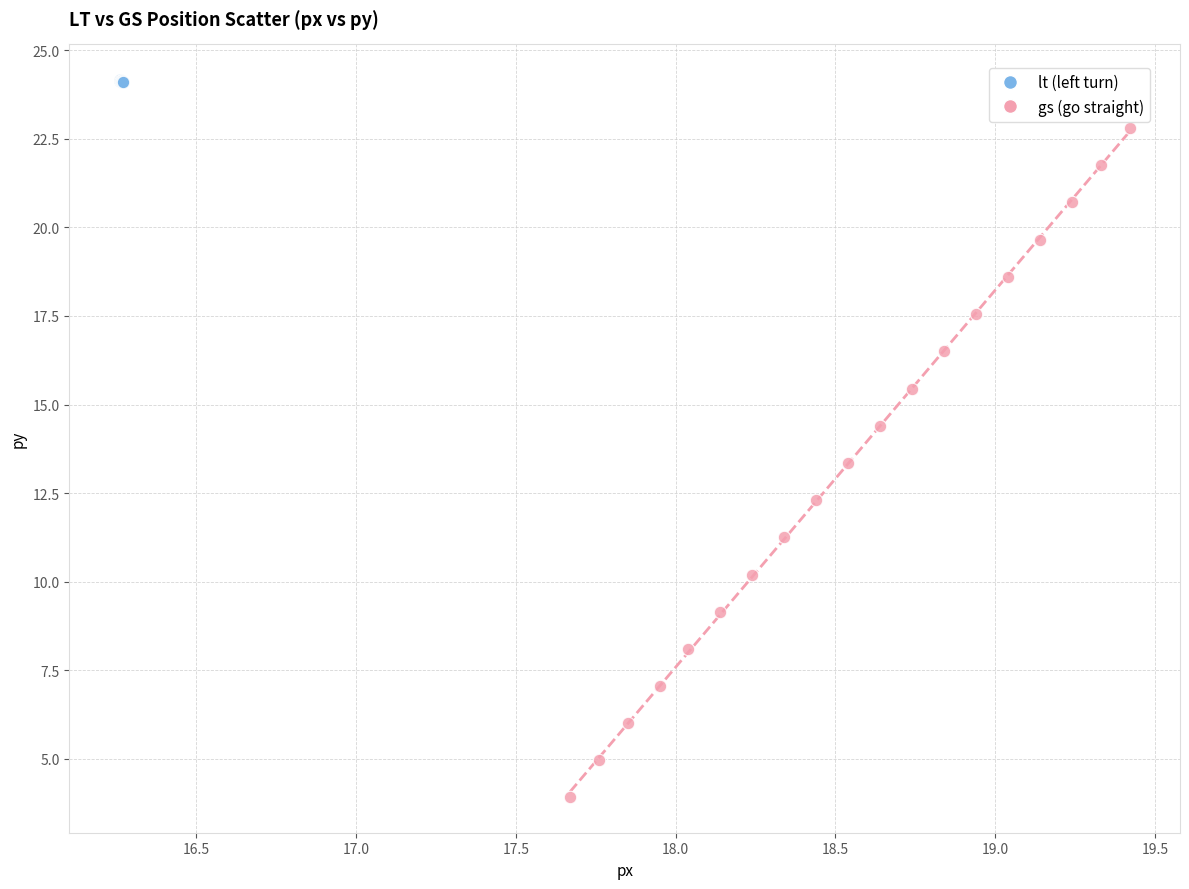

Which series reaches the maximum Y coordinate?

lt (left turn)